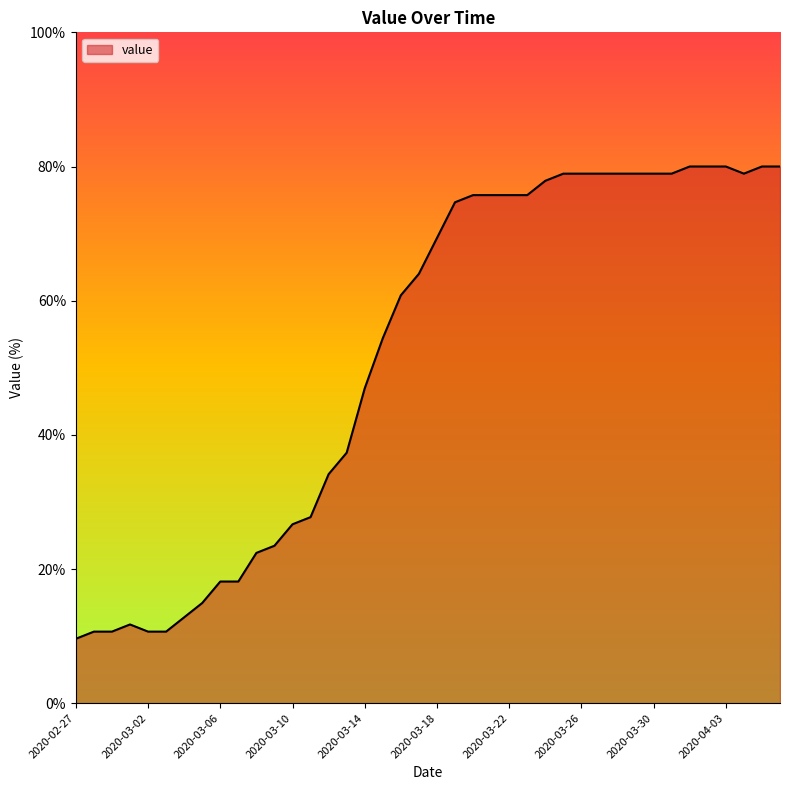

What is the maximum value shown in the chart?

80.0